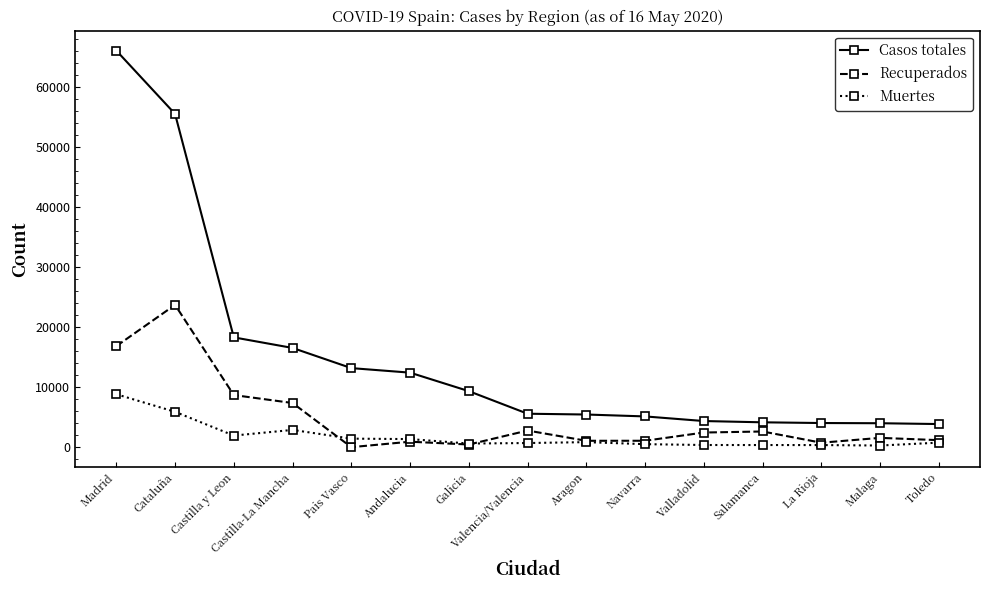

Is it true that Casos totales equals 6031 at Toledo?

False